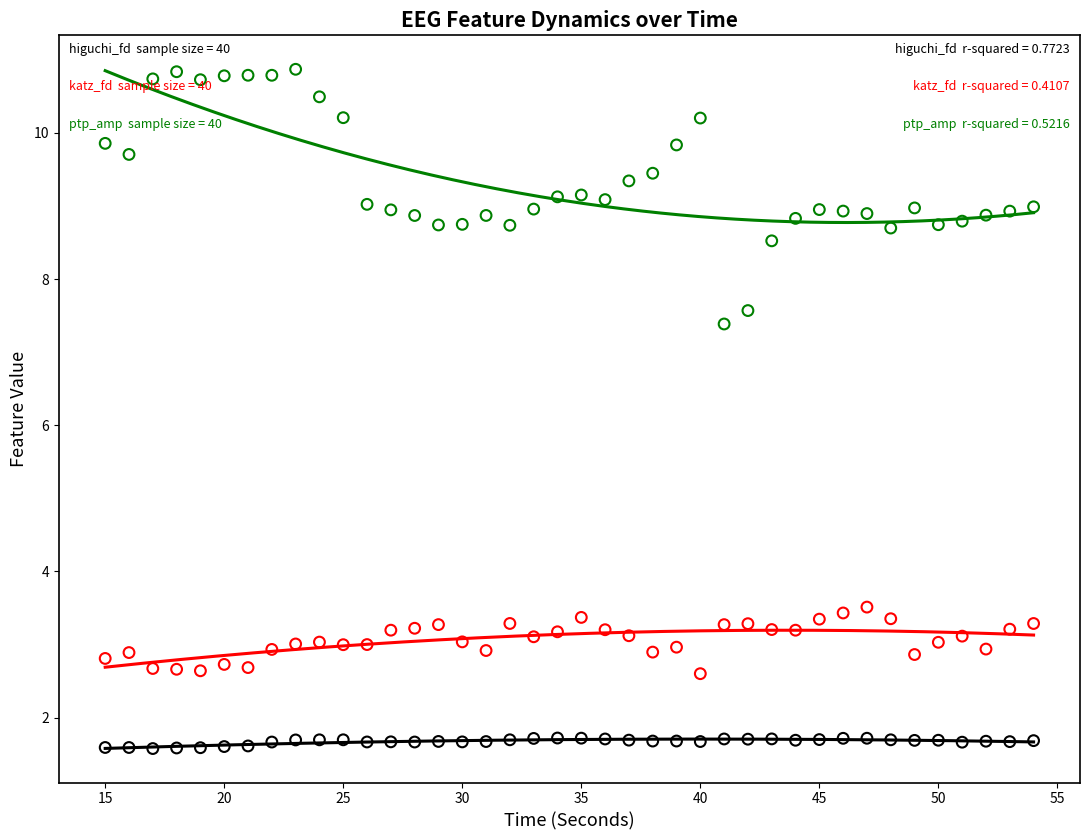

Across all series, what Y value is closest to 6?

7.4